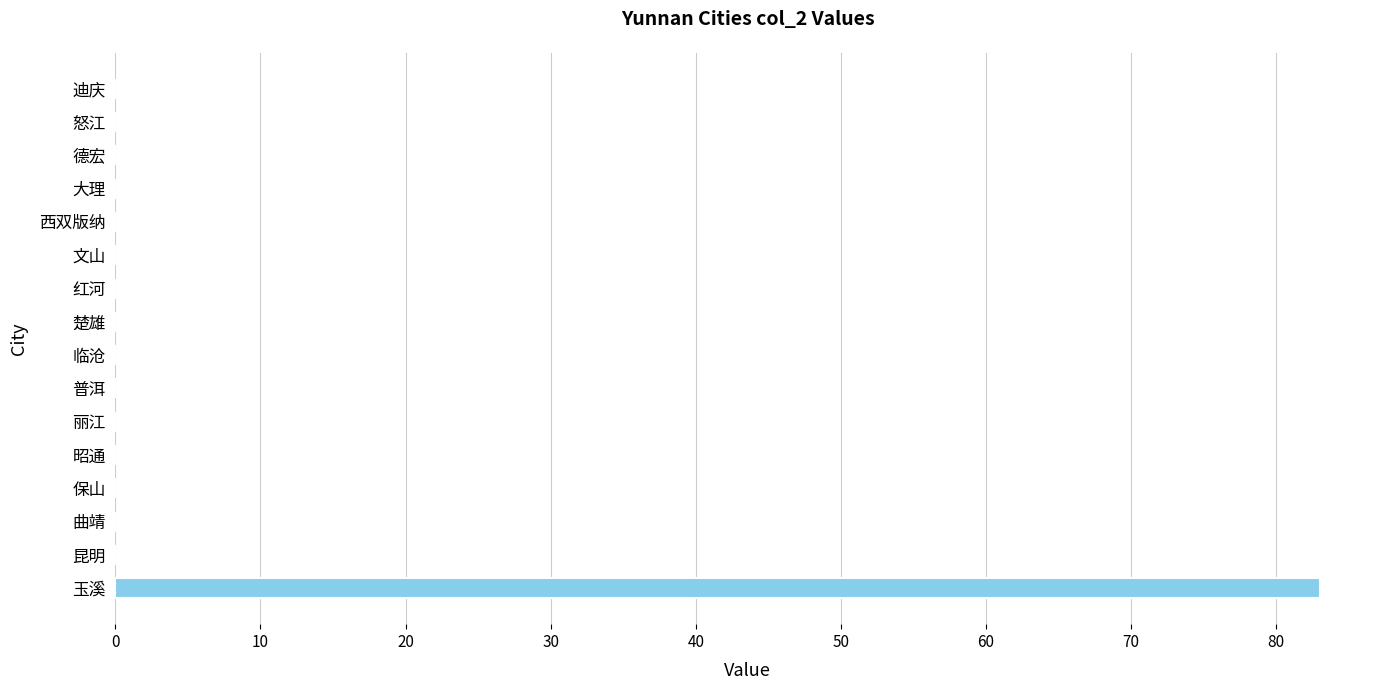

The chart shows a value of 0 at 临沧. True or false?

True